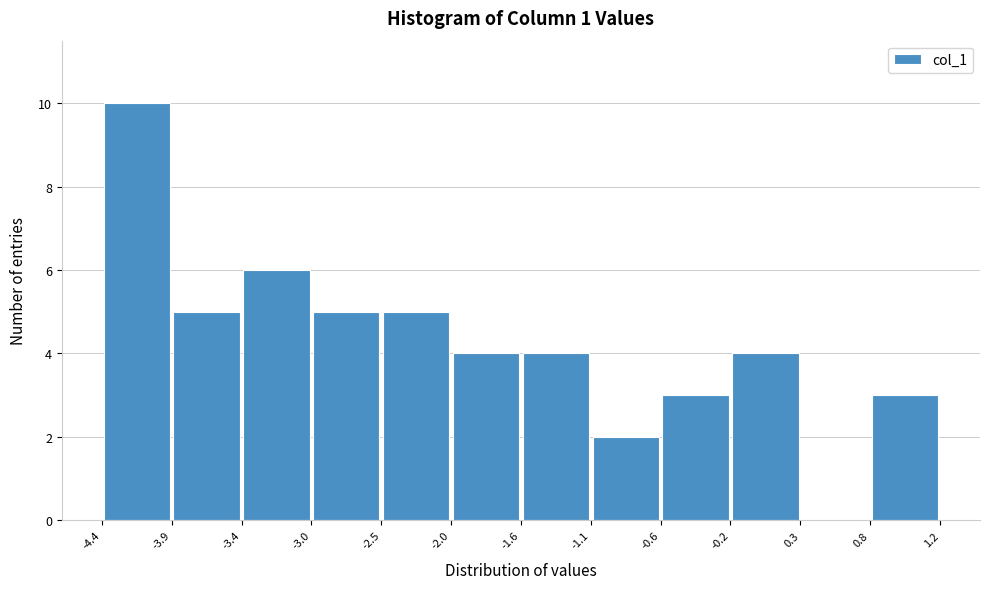

Which range on the x-axis has the tallest bar?

-4.4 to -3.9